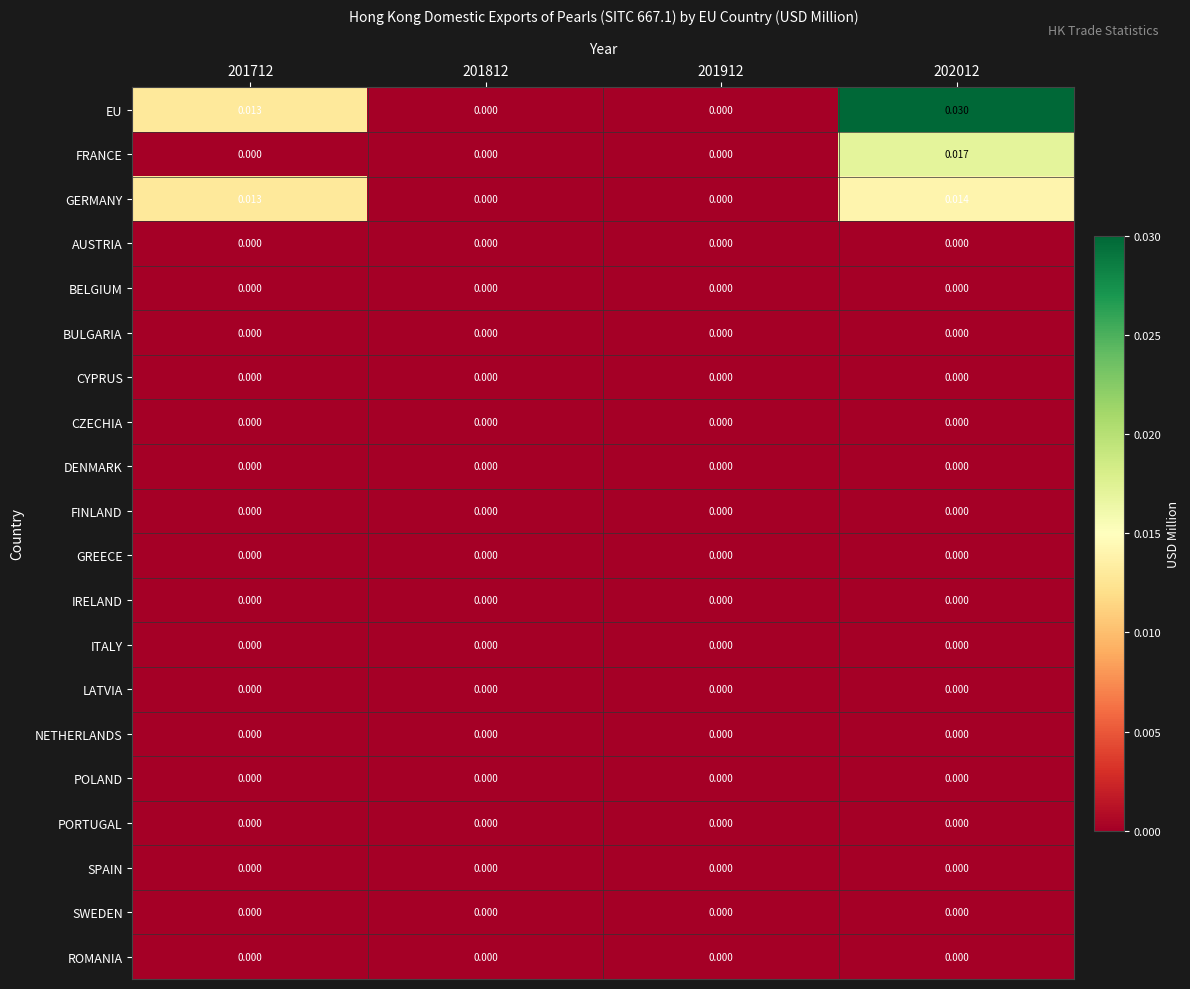

Which series has the largest total across all categories?

EU